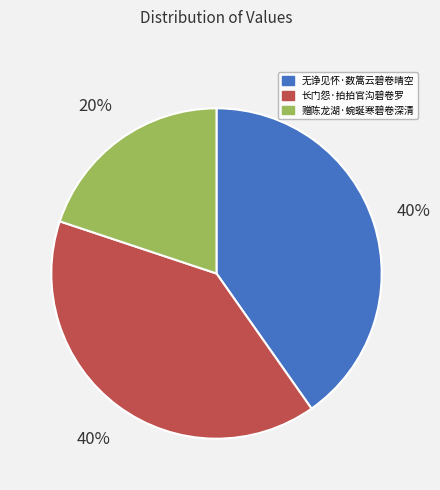

To the nearest percent, what is the average slice percentage?

33%